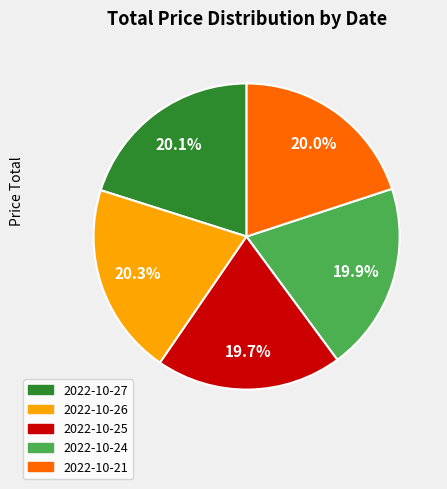

To the nearest percent, what percentage of the pie is 2022-10-26?

20%